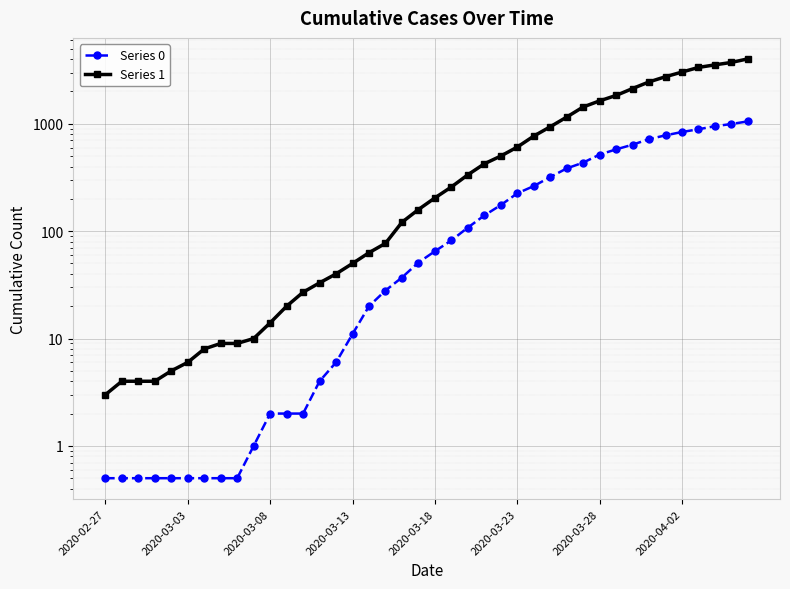

At which category is the sum across all series the highest?

39